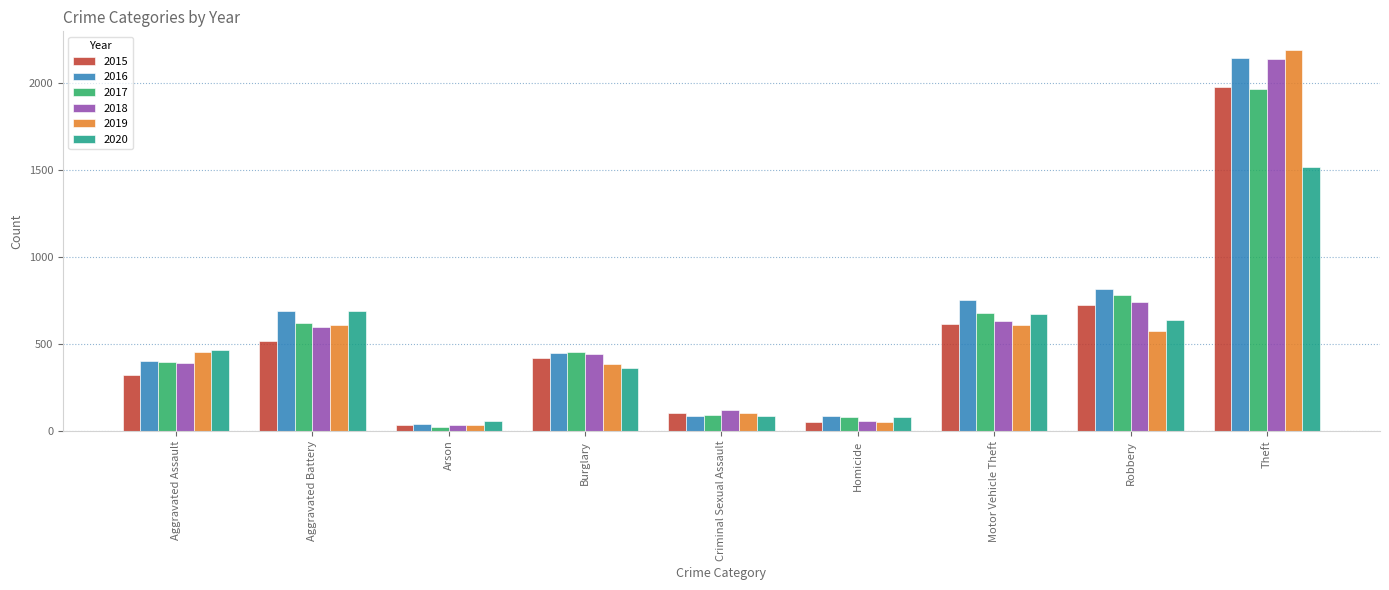

The value of 2018 at Aggravated Assault is 238. True or false?

False